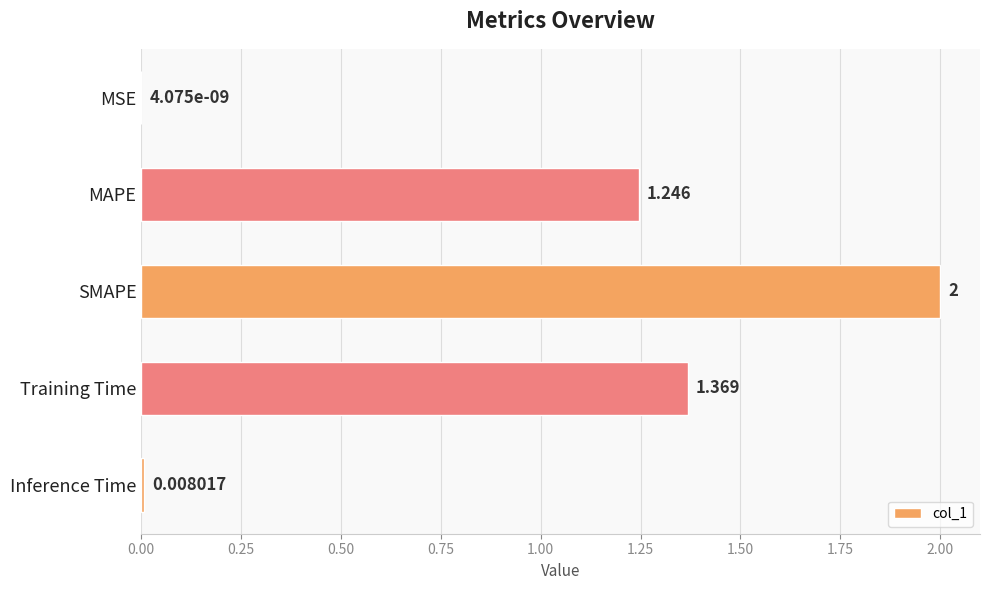

Count the number of values greater than 1.

3